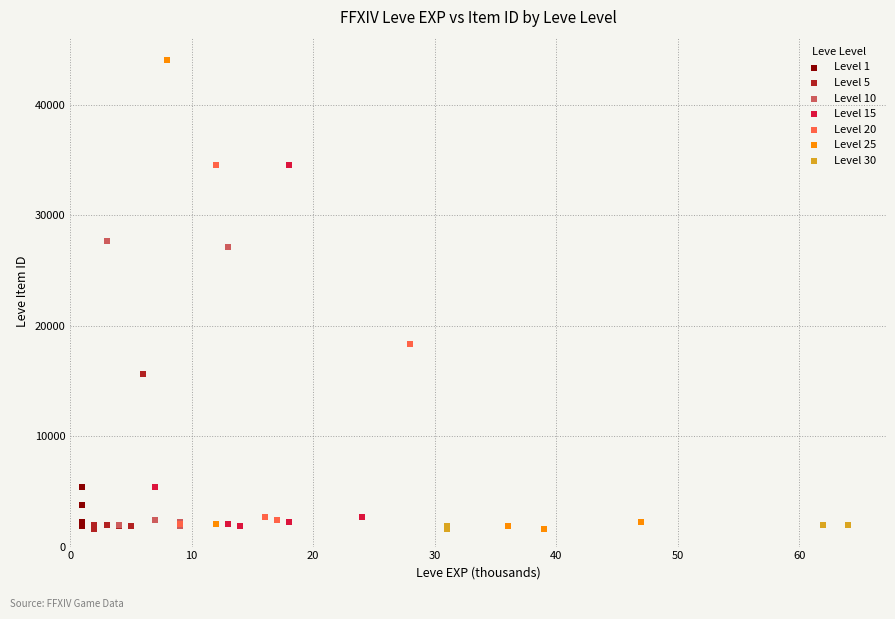

What are all the series names shown in the legend?

Level 1, Level 5, Level 10, Level 15, Level 20, Level 25, Level 30